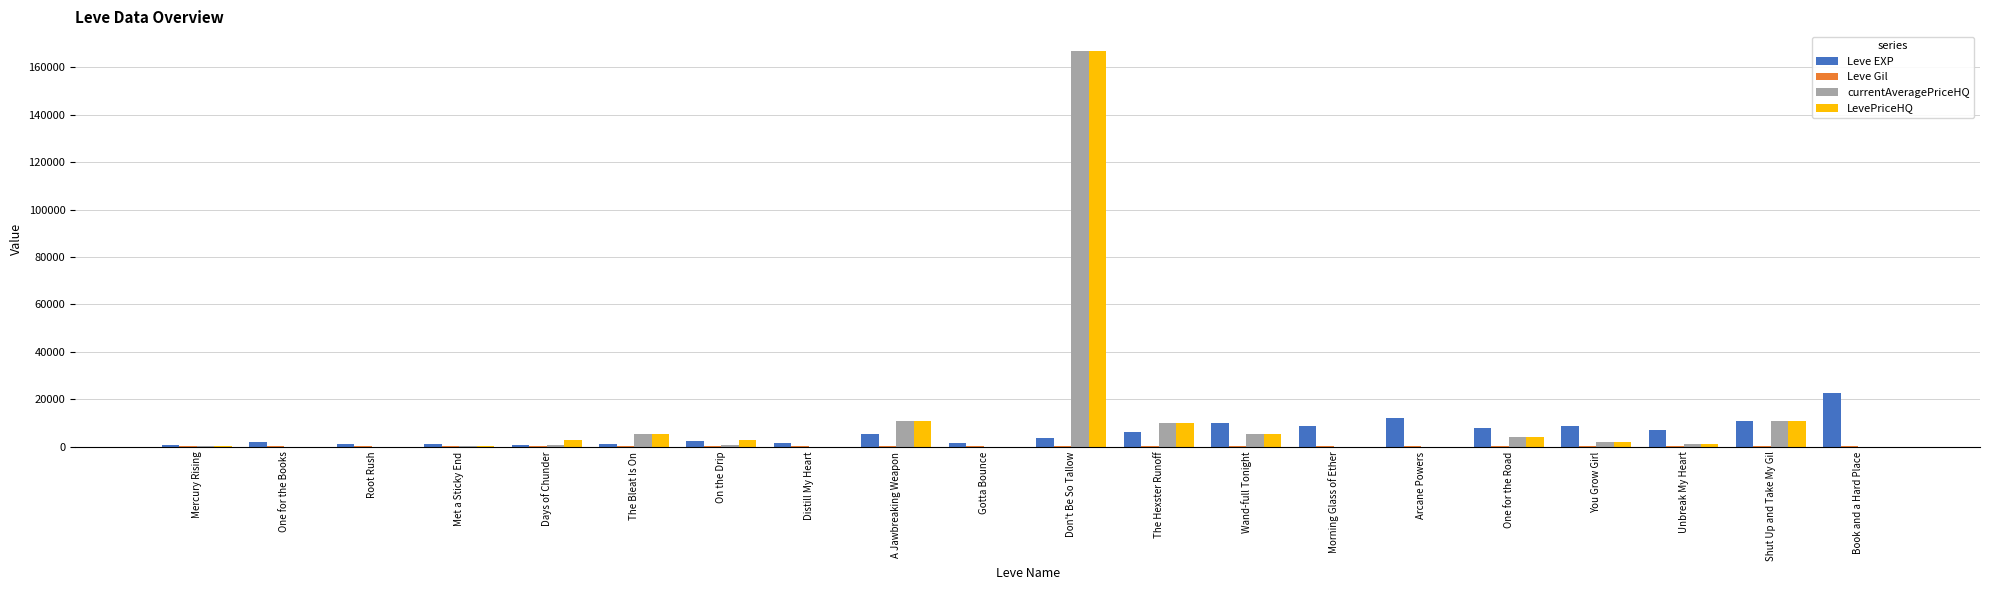

What is the greatest value displayed?

166800.0